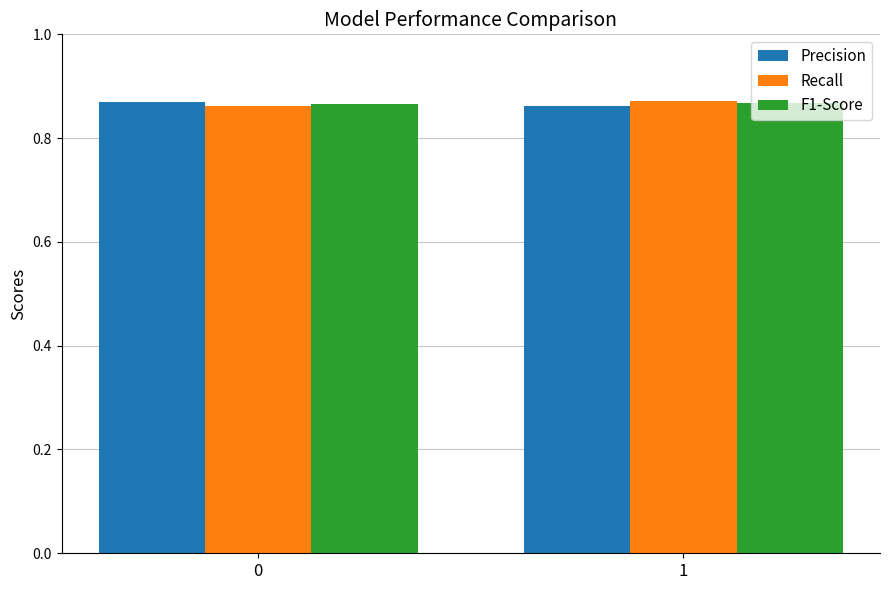

How many data points does each series have?

2